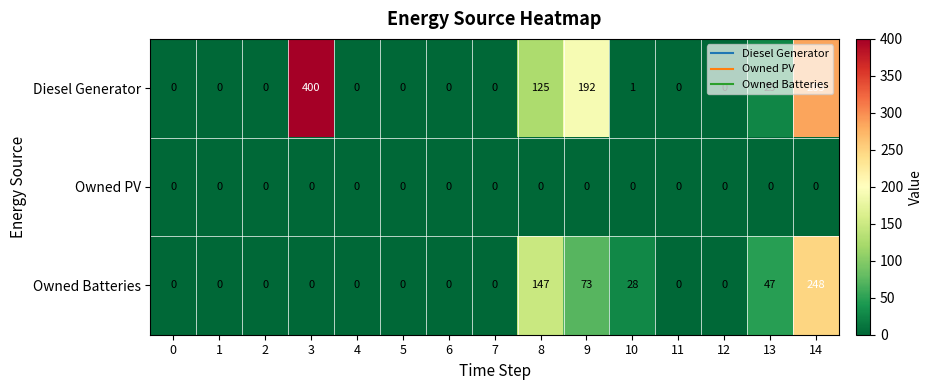

Is it true that Owned Batteries equals 0 at 5?

True